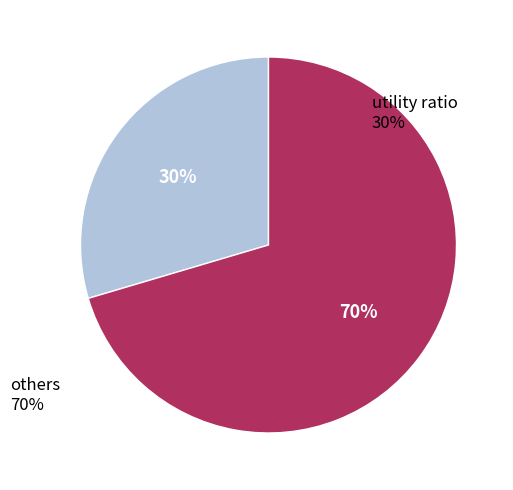

Does any single category account for the majority?

Yes